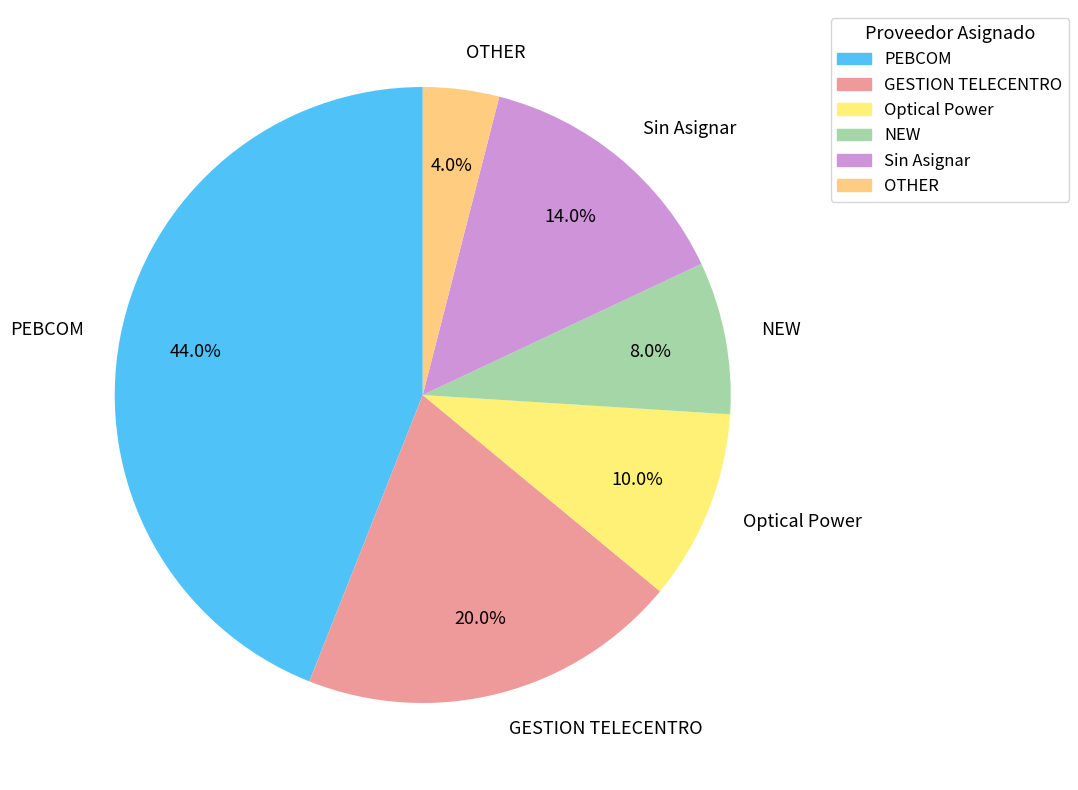

The PEBCOM slice represents 44% of the pie. True or false?

True